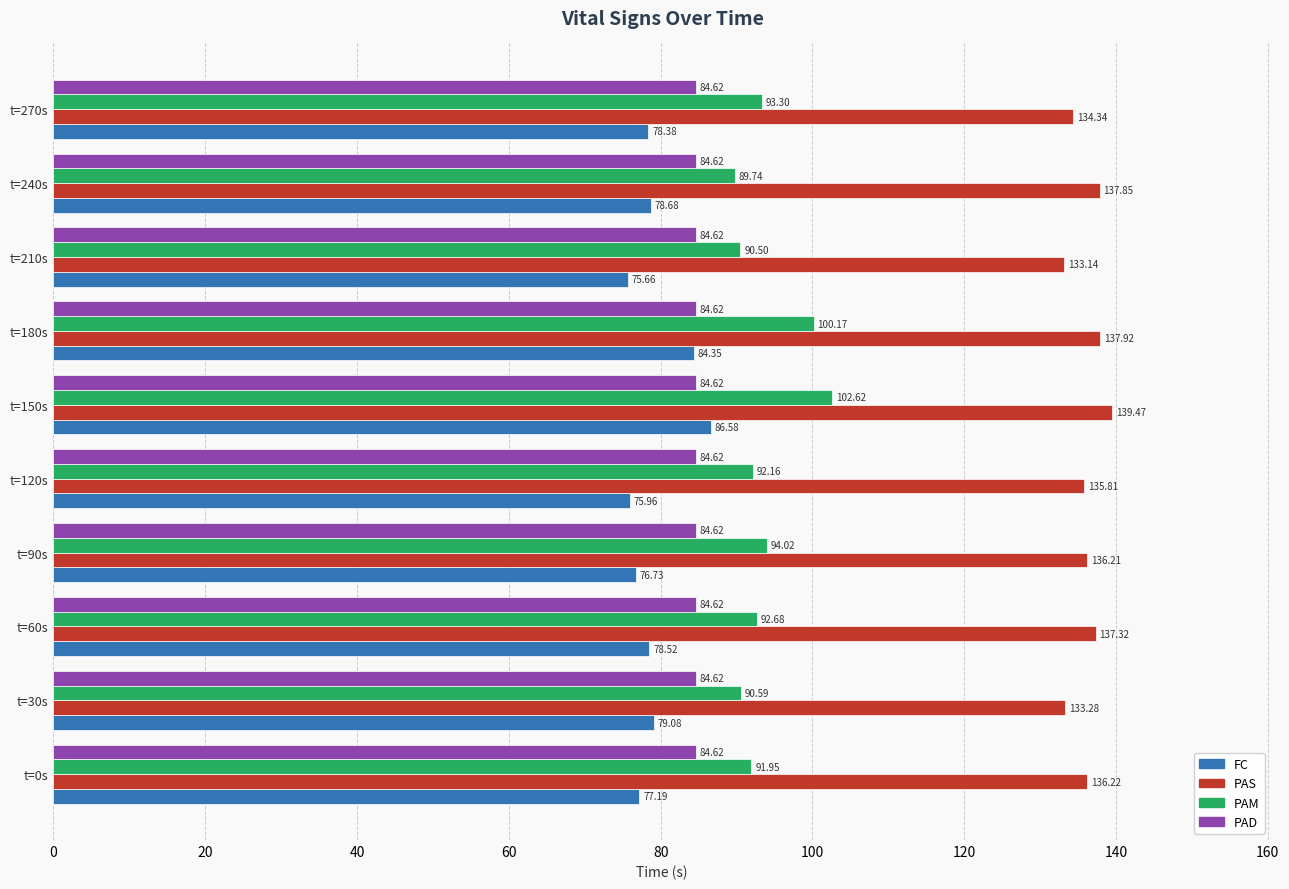

Rank the series by their maximum value, from lowest to highest.

PAD, FC, PAM, PAS